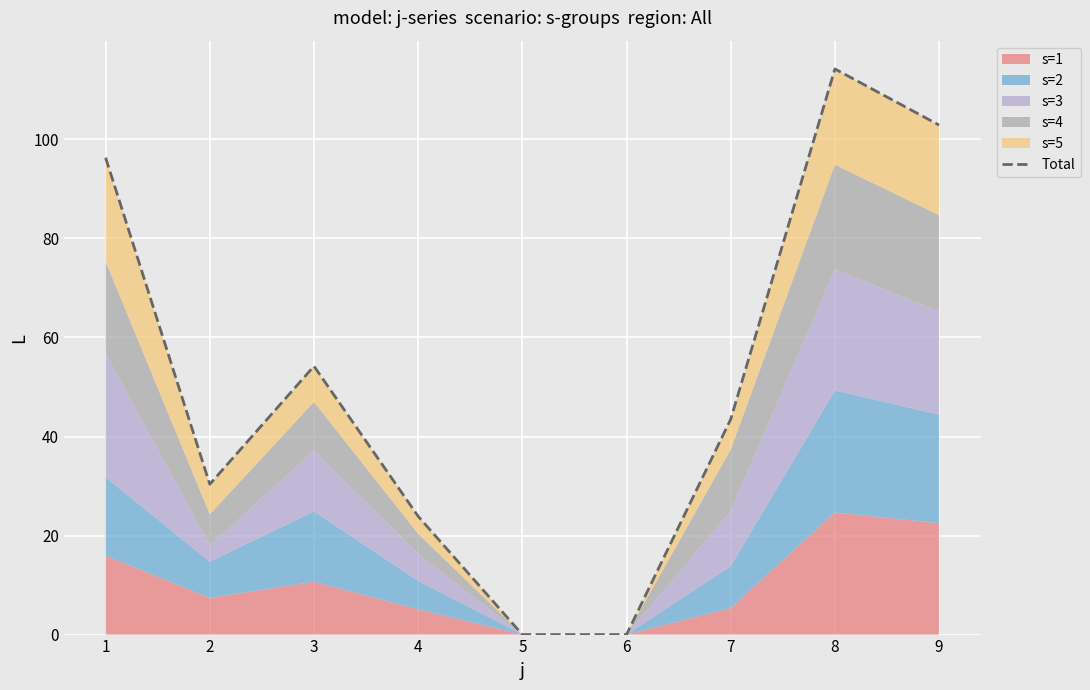

Which category has the lowest value across all series?

5